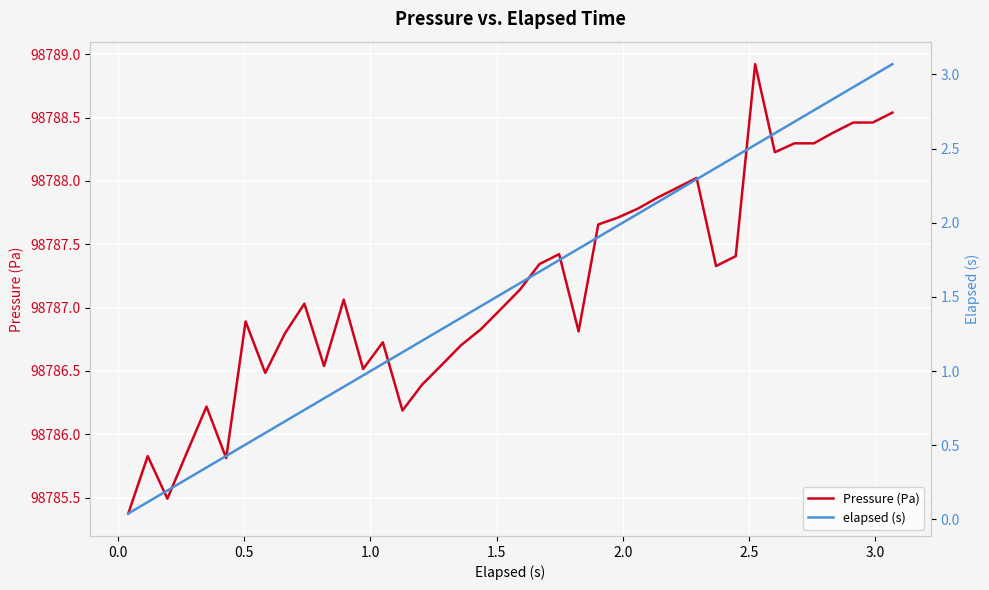

Reading left to right, what are all the values shown in this chart?

Pressure (Pa): 98785.4	98785.8	98785.5	98785.9	98786.2	98785.8	98786.9	98786.5	98786.8	98787.0	98786.5	98787.1	98786.5	98786.7	98786.2	98786.4	98786.5	98786.7	98786.8	98787.0	98787.1	98787.3	98787.4	98786.8	98787.7	98787.7	98787.8	98787.9	98787.9	98788.0	98787.3	98787.4	98788.9	98788.2	98788.3	98788.3	98788.4	98788.5	98788.5	98788.5
elapsed (s): 0.0	0.1	0.2	0.3	0.3	0.4	0.5	0.6	0.7	0.7	0.8	0.9	1.0	1.0	1.1	1.2	1.3	1.4	1.4	1.5	1.6	1.7	1.7	1.8	1.9	2.0	2.1	2.1	2.2	2.3	2.4	2.4	2.5	2.6	2.7	2.8	2.8	2.9	3.0	3.1